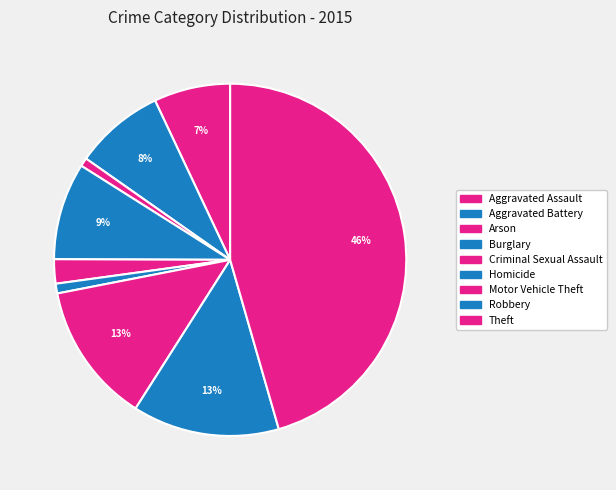

Count the number of slices in the pie.

9